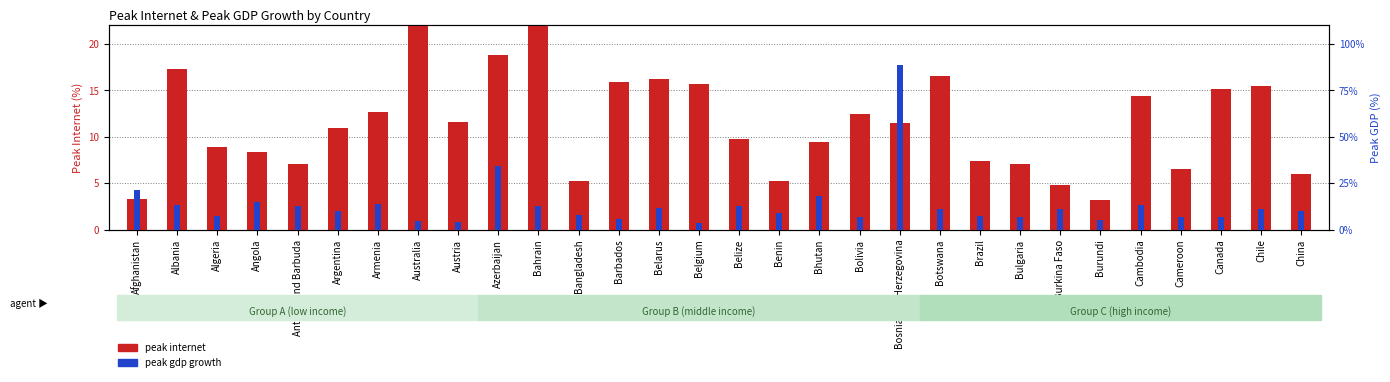

Between Bahrain and Barbados, which series saw the biggest shift?

peak gdp